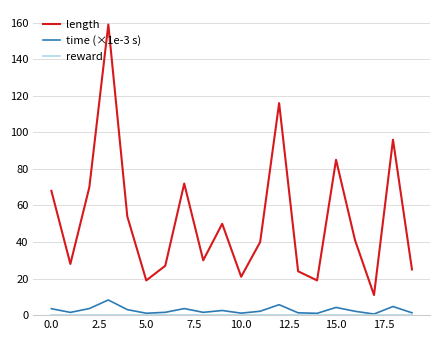

What is the maximum value shown in the chart?

159.0